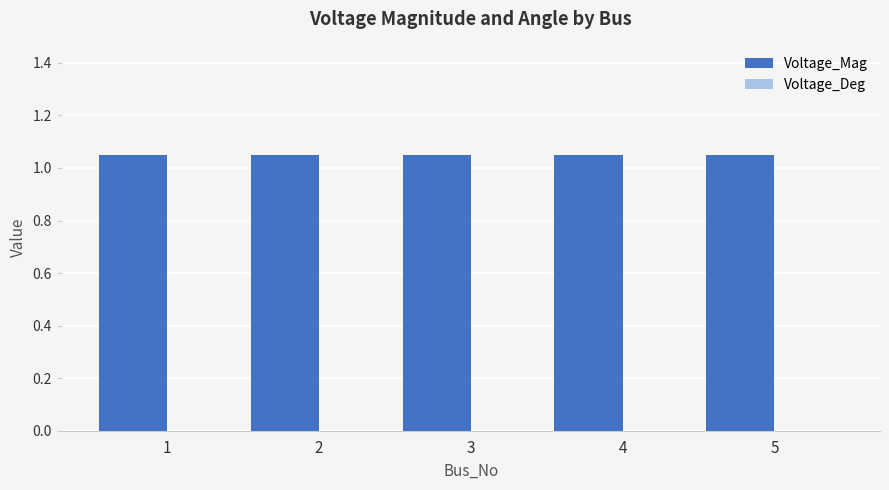

At how many categories does at least one series exceed 0?

5